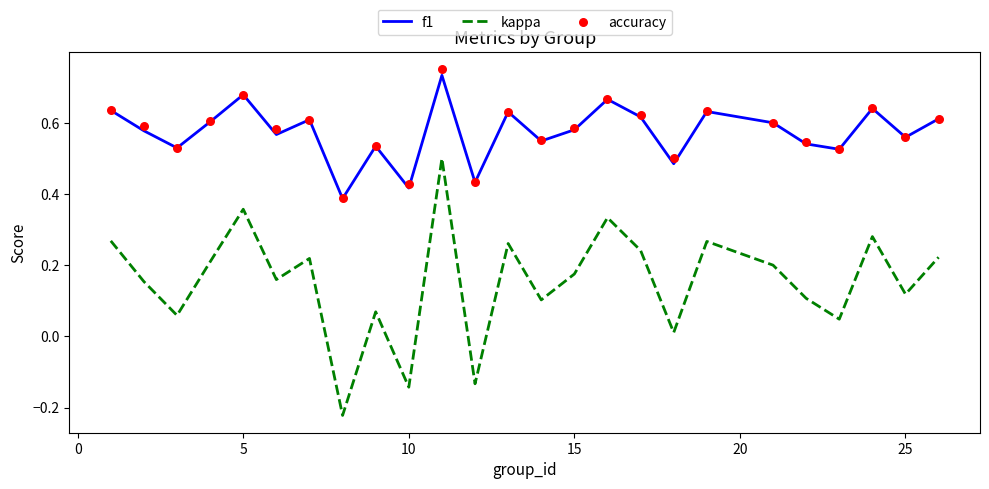

True or false: kappa and f1 cross at least once.

False